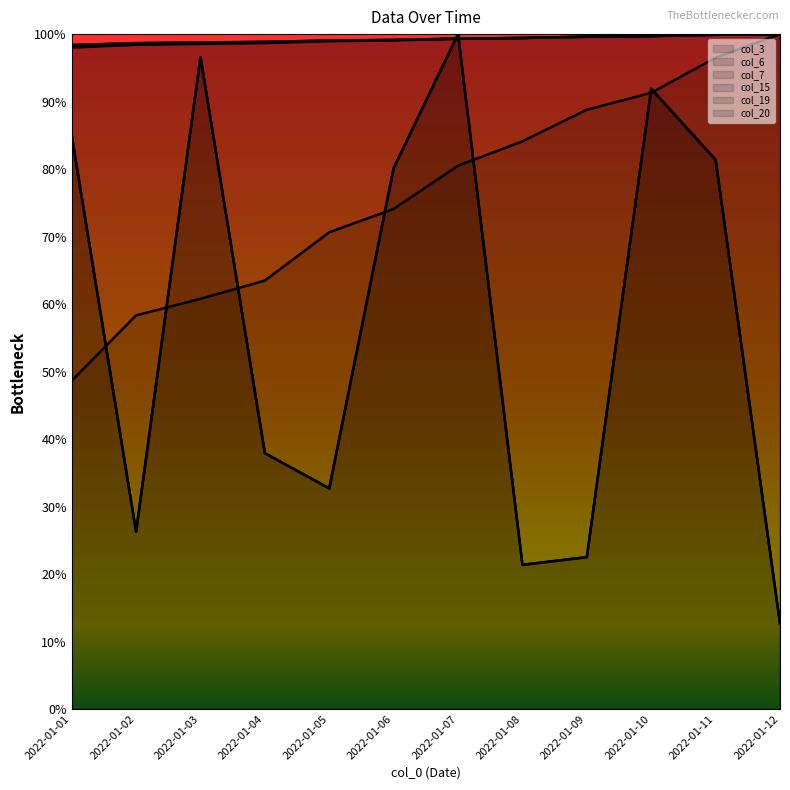

Reading left to right, list all the values displayed in this chart.

col_3 line: 2022-01-01=85.0	2022-01-02=26.3	2022-01-03=96.6	2022-01-04=37.9	2022-01-05=32.7	2022-01-06=80.1	2022-01-07=100.0	2022-01-08=21.4	2022-01-09=22.5	2022-01-10=91.9	2022-01-11=81.4	2022-01-12=12.7
col_6 line: 2022-01-01=48.6	2022-01-02=58.3	2022-01-03=60.8	2022-01-04=63.5	2022-01-05=70.6	2022-01-06=74.1	2022-01-07=80.5	2022-01-08=84.1	2022-01-09=88.8	2022-01-10=91.3	2022-01-11=96.5	2022-01-12=100.0
col_7 line: 2022-01-01=98.4	2022-01-02=98.7	2022-01-03=98.8	2022-01-04=98.9	2022-01-05=99.1	2022-01-06=99.1	2022-01-07=99.3	2022-01-08=99.4	2022-01-09=99.6	2022-01-10=99.7	2022-01-11=99.9	2022-01-12=100.0
col_15 line: 2022-01-01=85.0	2022-01-02=26.3	2022-01-03=96.6	2022-01-04=37.9	2022-01-05=32.7	2022-01-06=80.1	2022-01-07=100.0	2022-01-08=21.4	2022-01-09=22.5	2022-01-10=91.9	2022-01-11=81.4	2022-01-12=12.7
col_19 line: 2022-01-01=98.4	2022-01-02=98.7	2022-01-03=98.8	2022-01-04=98.8	2022-01-05=99.0	2022-01-06=99.1	2022-01-07=99.3	2022-01-08=99.4	2022-01-09=99.6	2022-01-10=99.7	2022-01-11=99.9	2022-01-12=100.0
col_20 line: 2022-01-01=98.0	2022-01-02=98.4	2022-01-03=98.5	2022-01-04=98.7	2022-01-05=99.0	2022-01-06=99.1	2022-01-07=99.3	2022-01-08=99.4	2022-01-09=99.6	2022-01-10=99.7	2022-01-11=99.9	2022-01-12=100.0